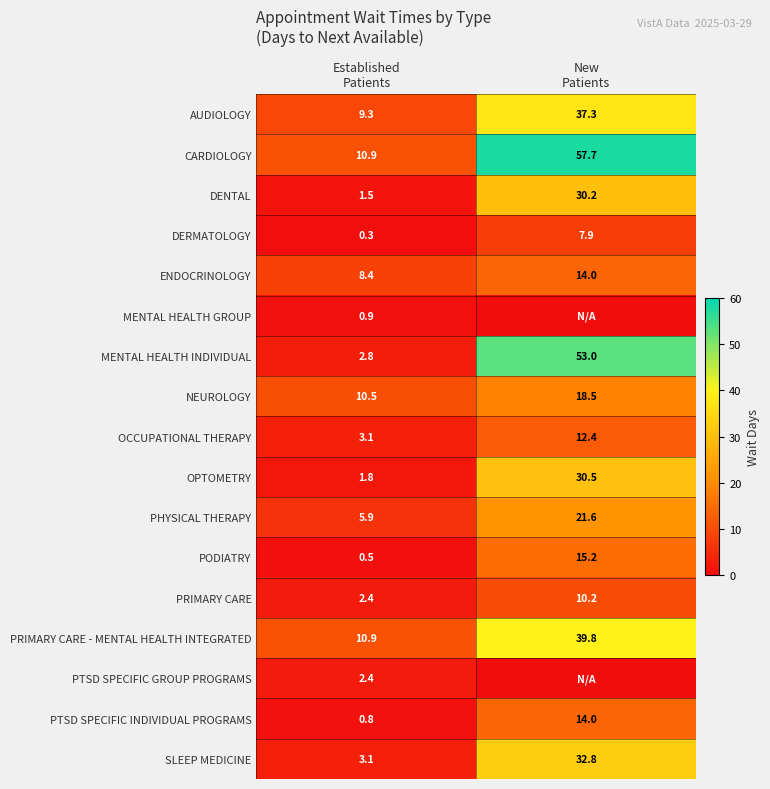

What is the lowest value of the PRIMARY CARE series?

2.4